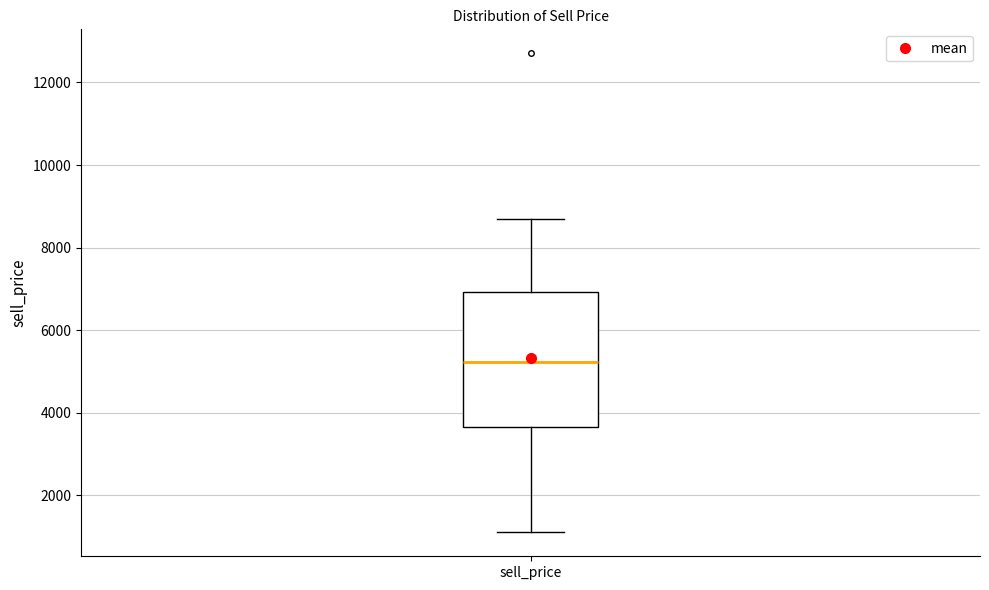

Read this box plot against the y-axis: the position of the median line, the range covered by the box, and the ends of both whiskers. The values are not printed on the chart, so give them approximately, as read against the axis.

median 5200, box 3600 to 7000, whiskers 1200 to 8600